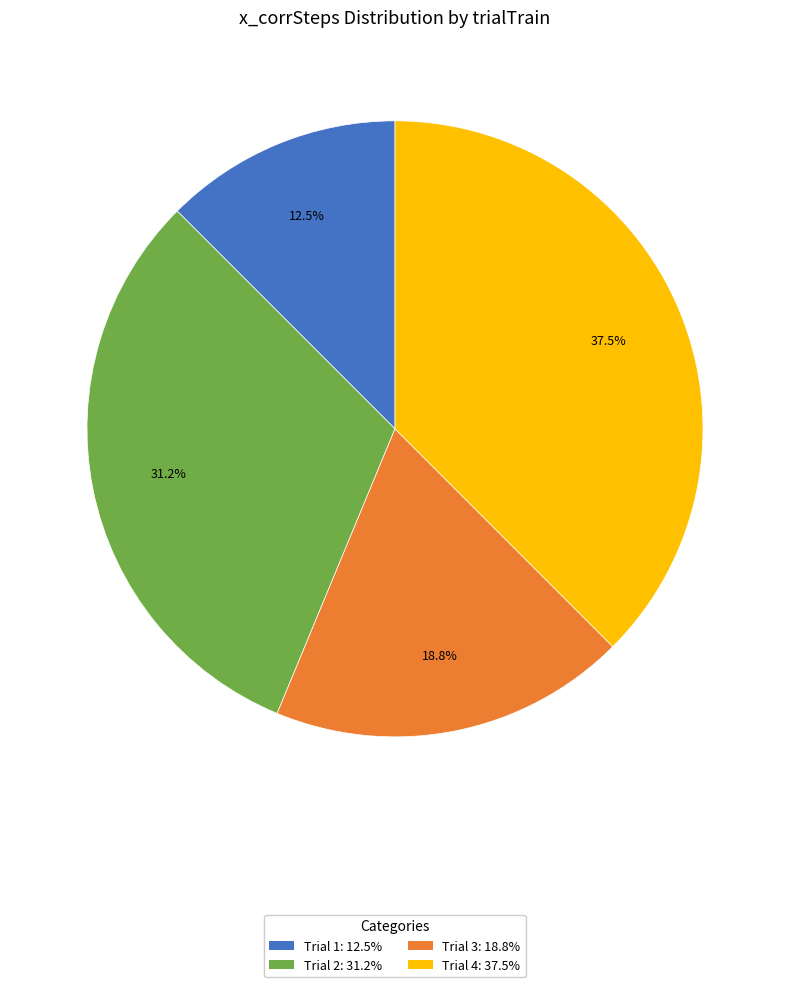

Is there a majority slice in this chart?

No